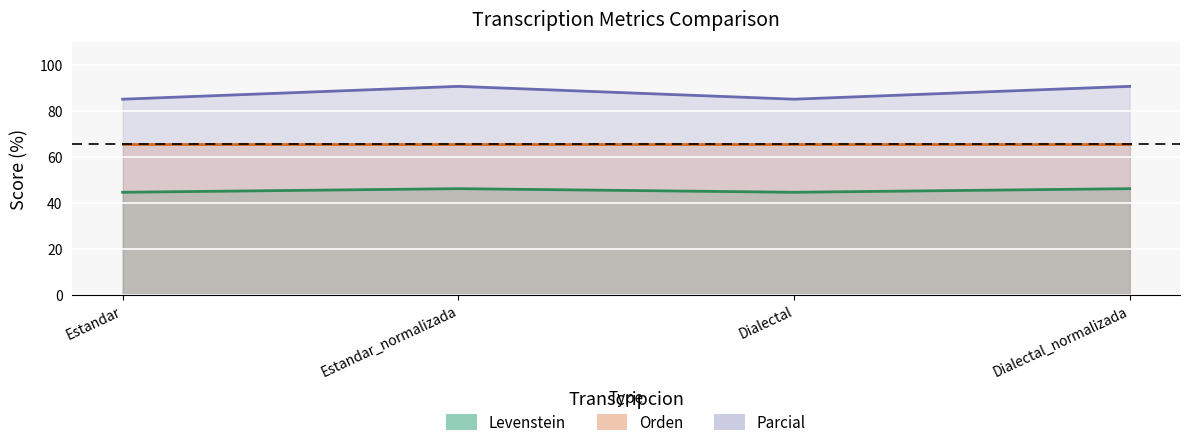

True or false: Levenstein and Parcial intersect in this chart.

False